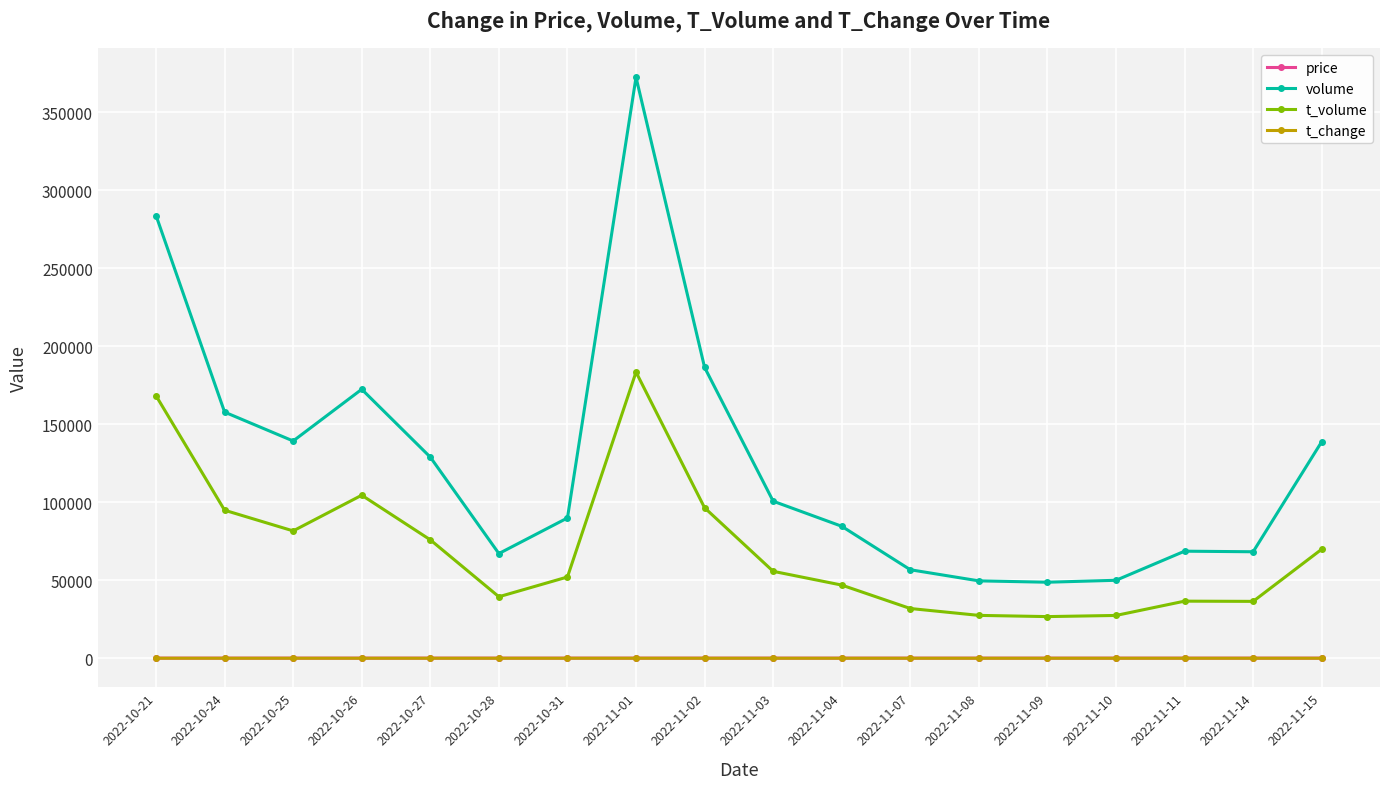

What is the value of the price point at the 13th from the left?

55.2